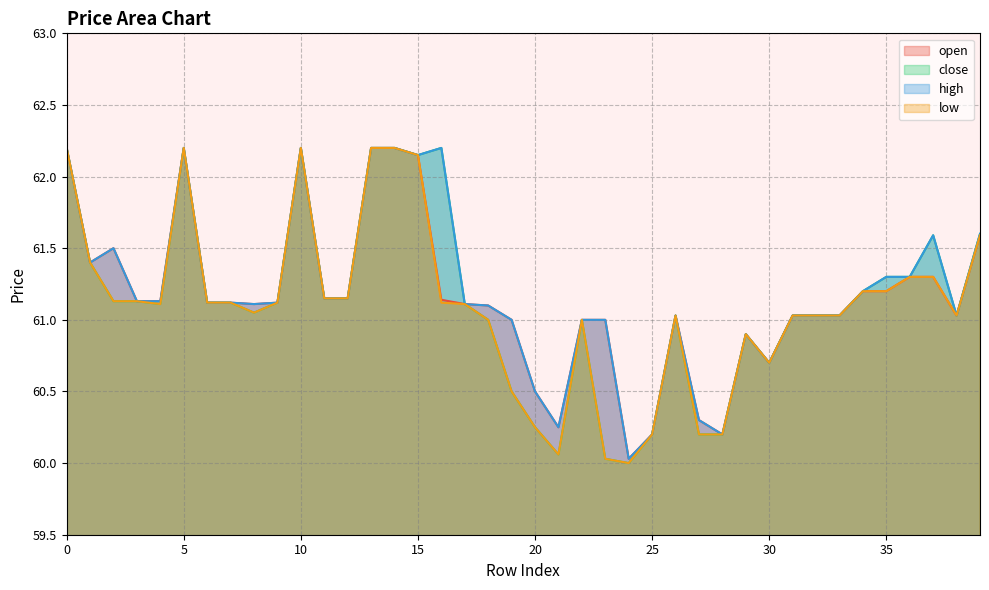

What are all the series names shown in the legend?

open, close, high, low